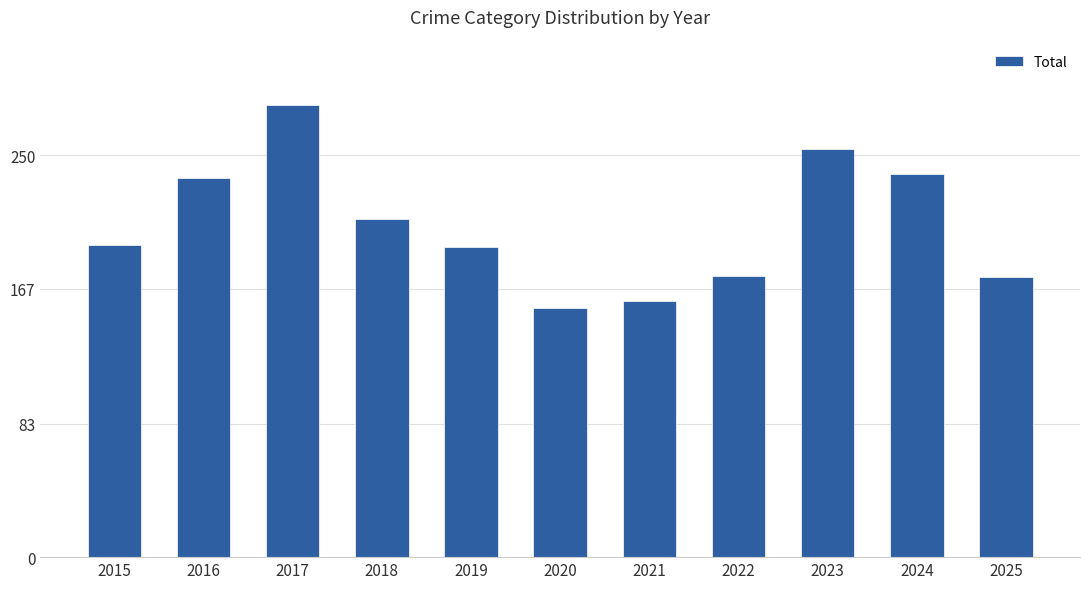

Where is the data nearest to the value 218?

2018